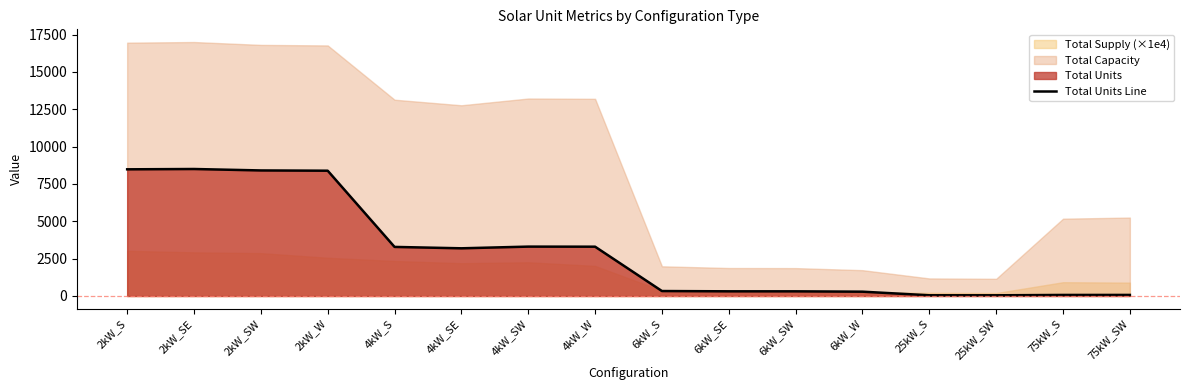

What is the label of the 5th point from the right?

6kW_W